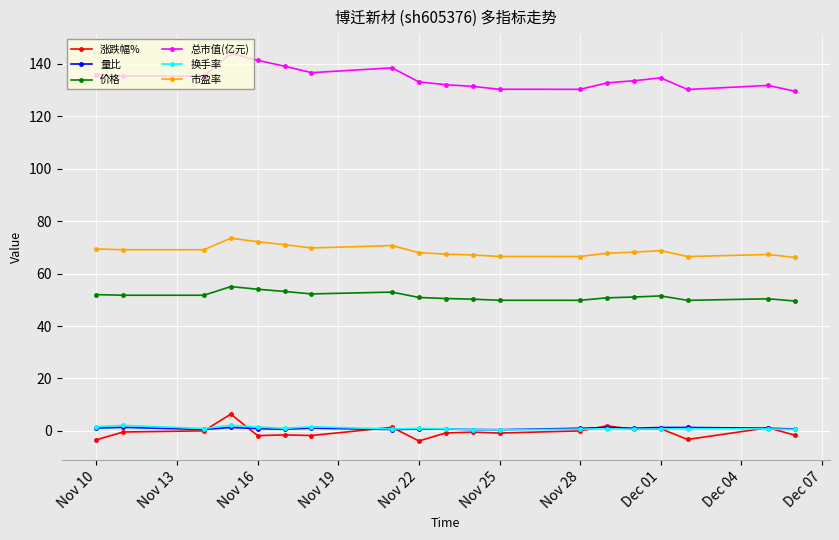

At how many categories does at least one series exceed 1?

19